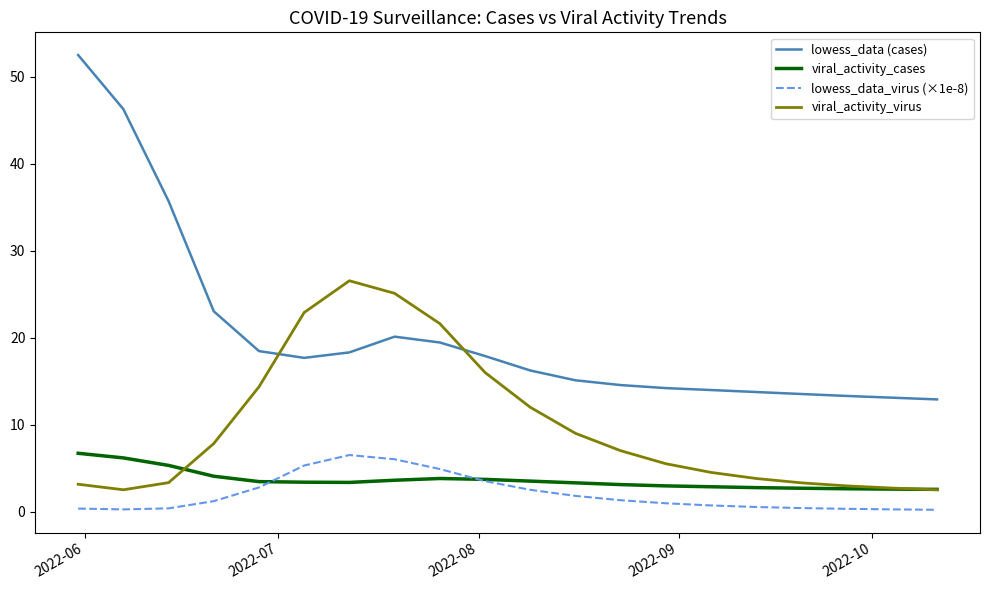

What is the lowest value of the lowess_data_virus (×1e-8) series?

0.2